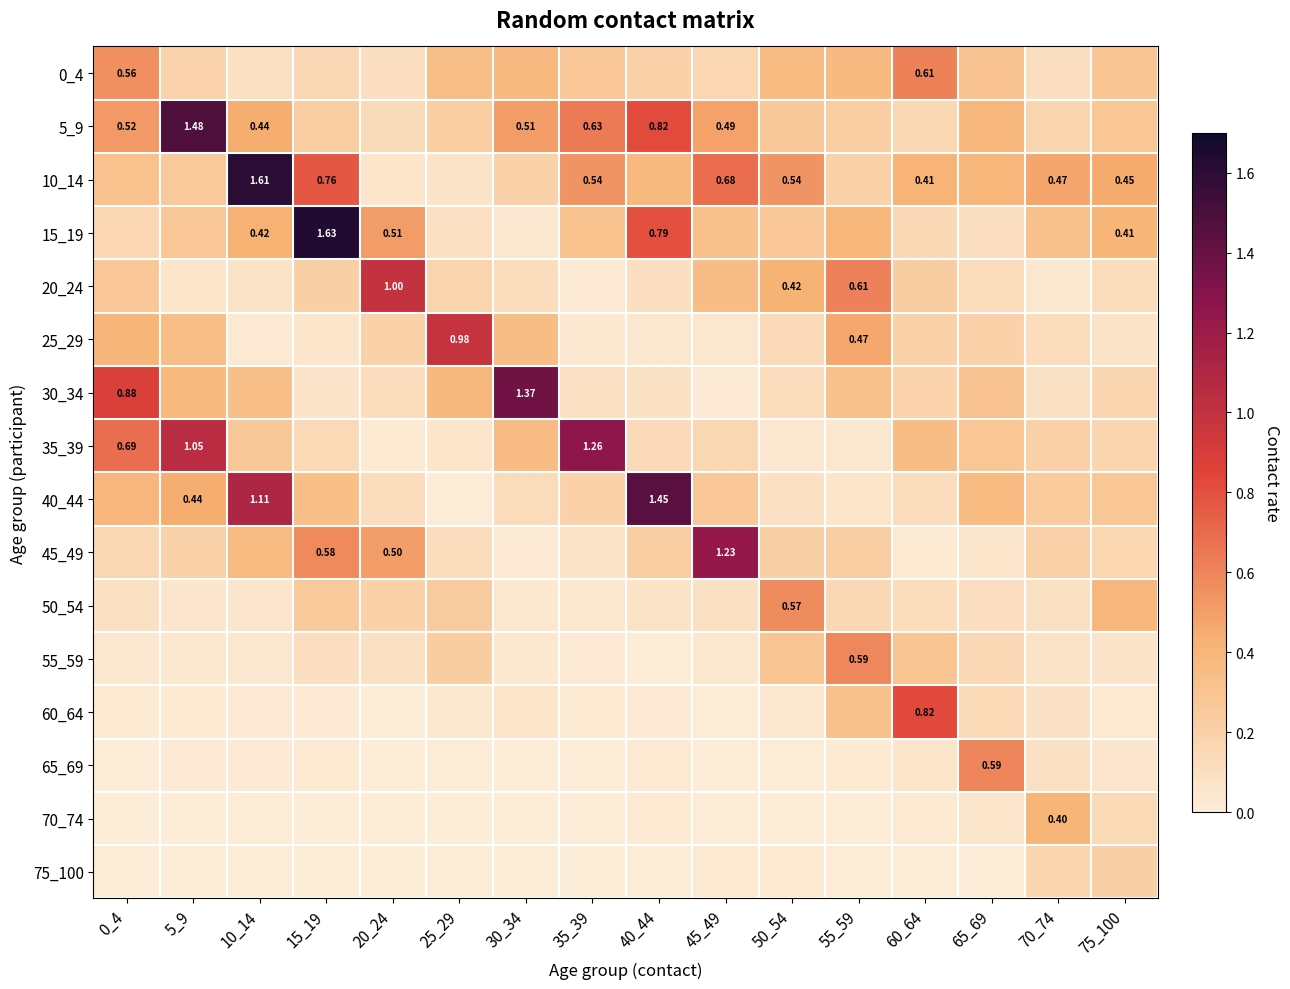

What is the difference between the maximum and second lowest values in the 35_39 series?

1.2